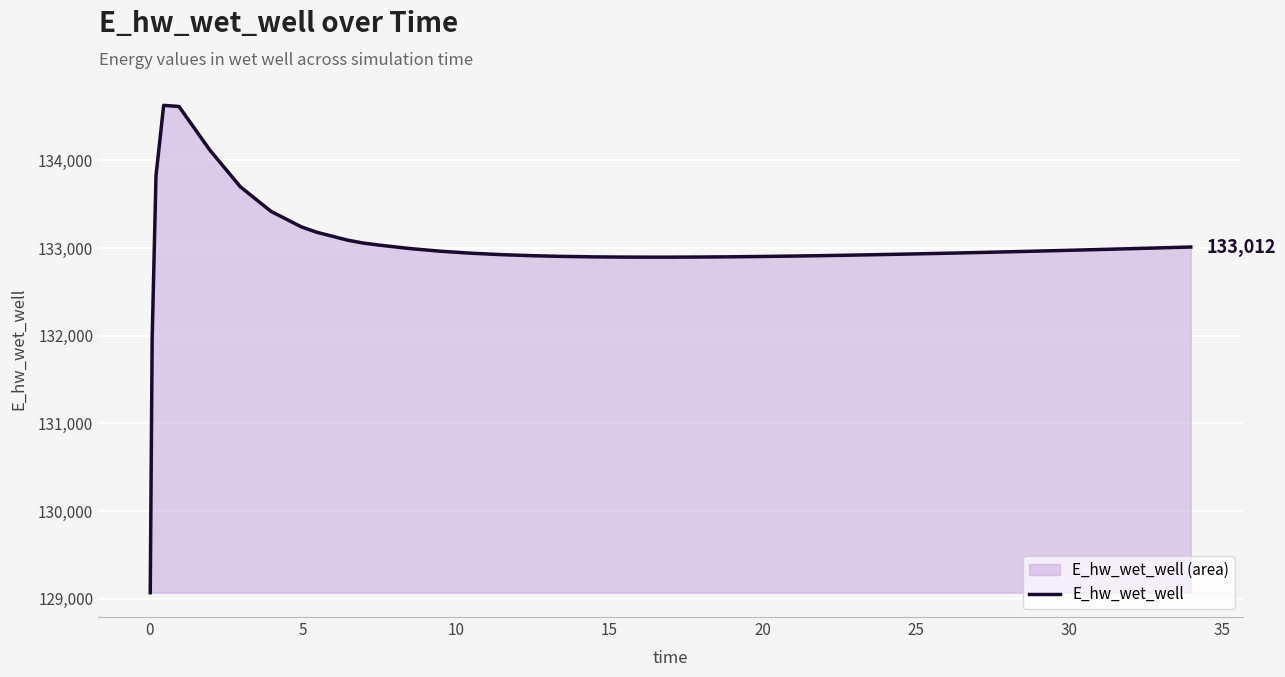

Reading right to left, list all the values displayed in this chart.

133012.4	133002.7	132993.2	132983.8	132974.8	132965.9	132957.4	132949.2	132941.3	132933.8	132926.8	132920.2	132914.3	132909.0	132904.5	132900.8	132898.2	132896.7	132896.5	132897.4	132900.2	132905.4	132913.6	132925.5	132942.3	132965.2	132995.9	133035.5	133058.0	133090.6	133180.2	133240.8	133419.1	133699.7	134120.9	134615.3	134628.0	133826.0	131970.0	129070.3